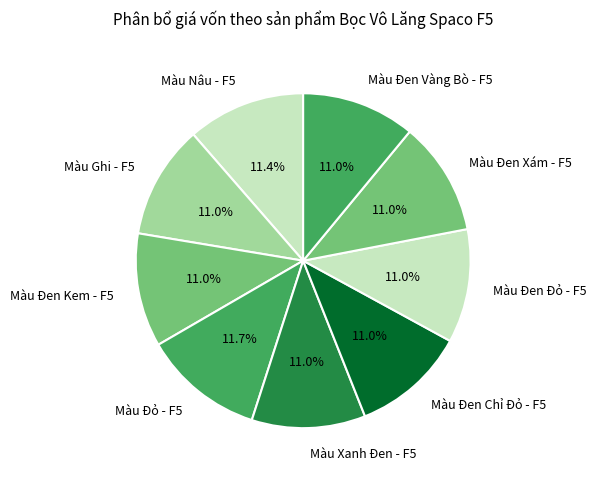

What portion of the pie excludes Màu Nâu - F5?

88.6%